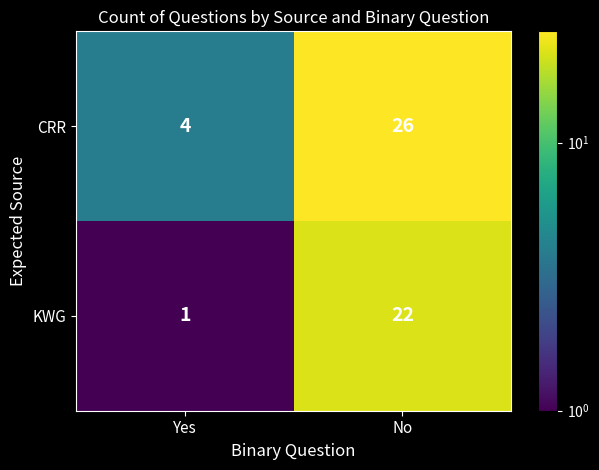

At which category does the chart reach its peak across all series?

No